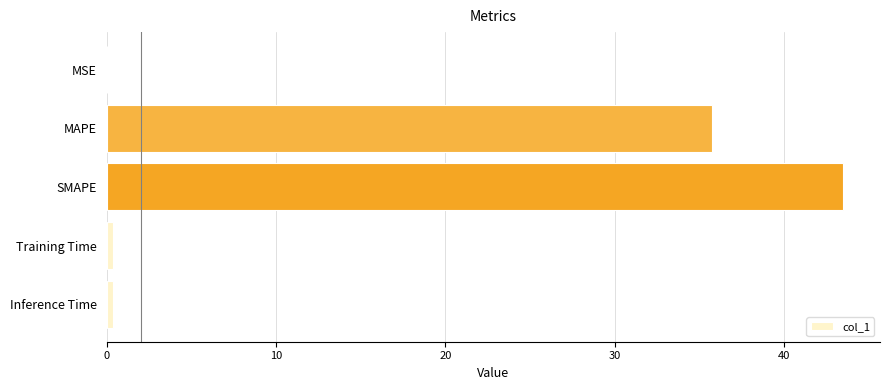

True or false: the data shows 35.7 at MAPE.

True